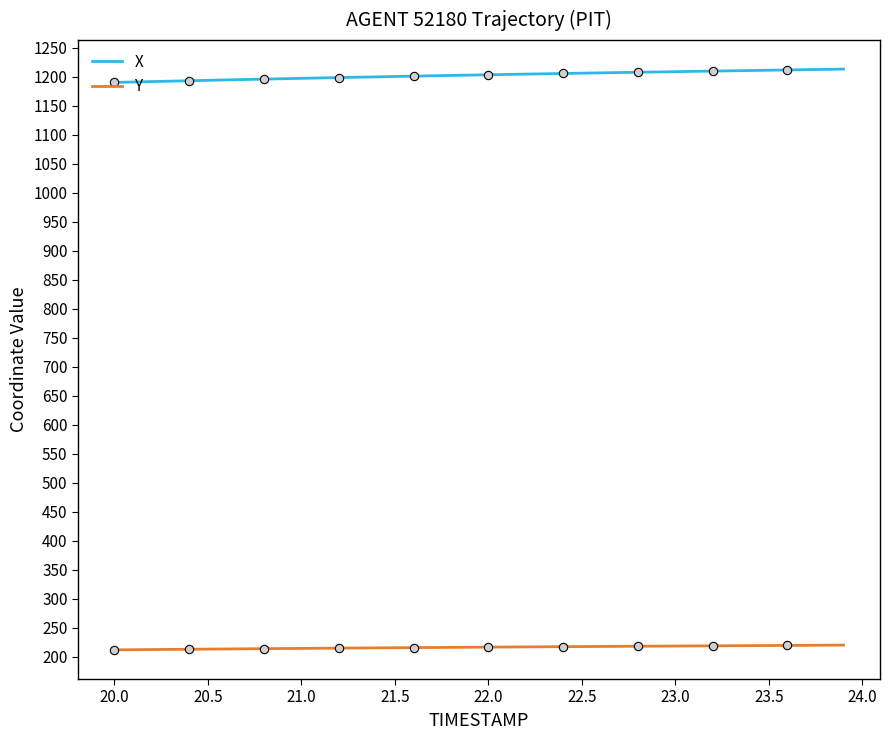

What is the sum of all X values?

48115.3